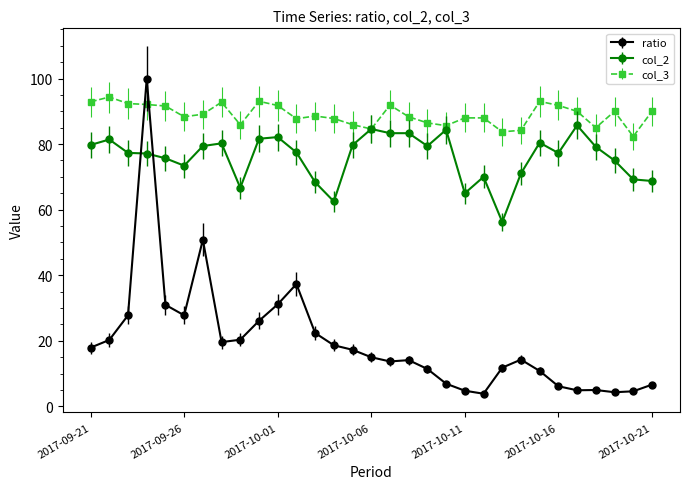

What is the lowest value of the ratio series?

3.8